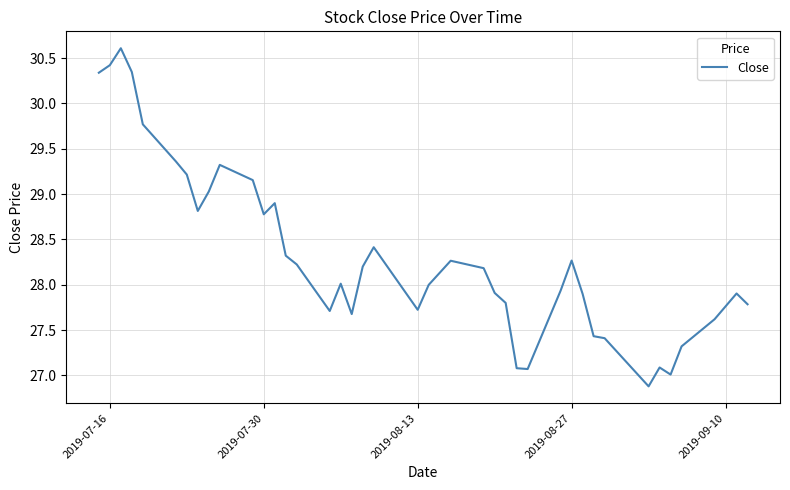

What is the maximum value shown in the chart?

30.6